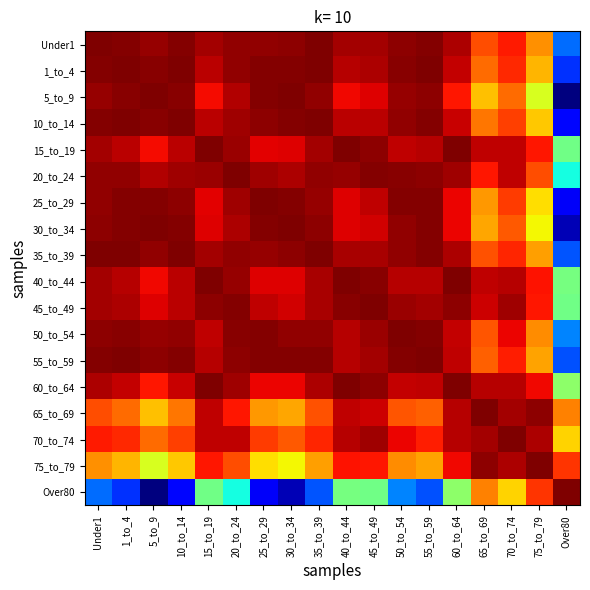

Between 15_to_19 and 10_to_14, which is larger?

10_to_14